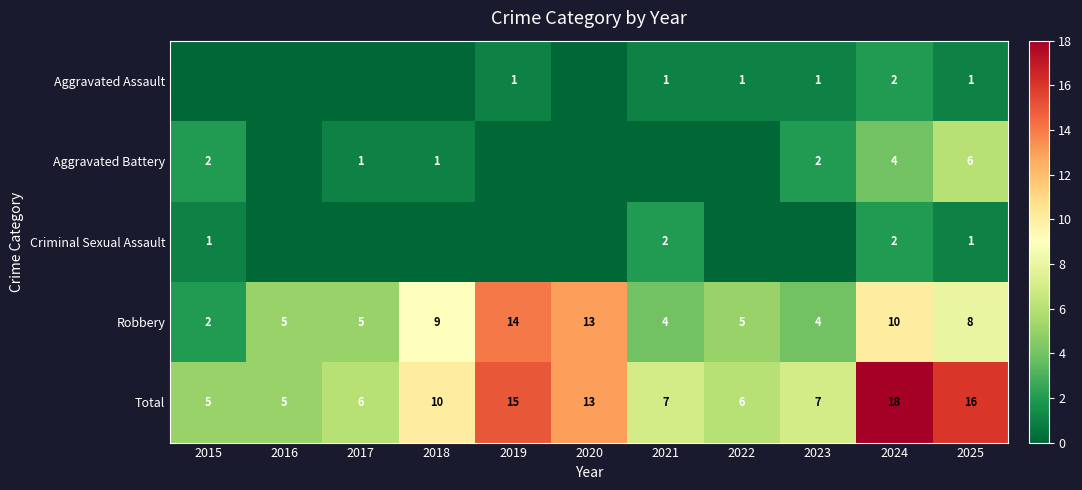

At which category is the sum across all series the highest?

2024